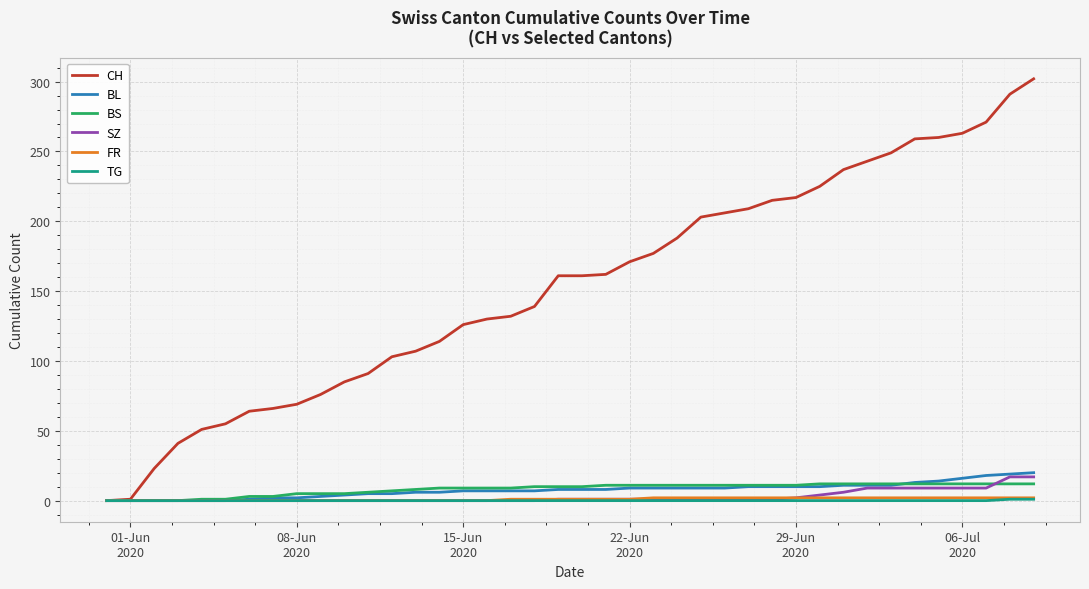

Which series has the largest total across all categories?

CH